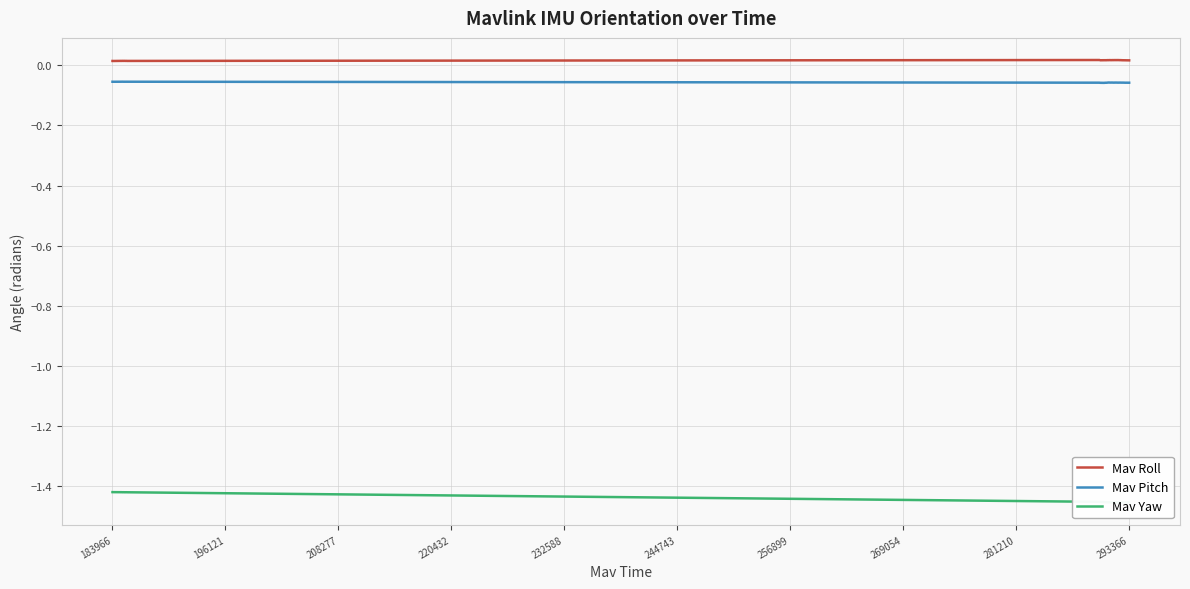

True or false: Mav Pitch and Mav Roll intersect in this chart.

False